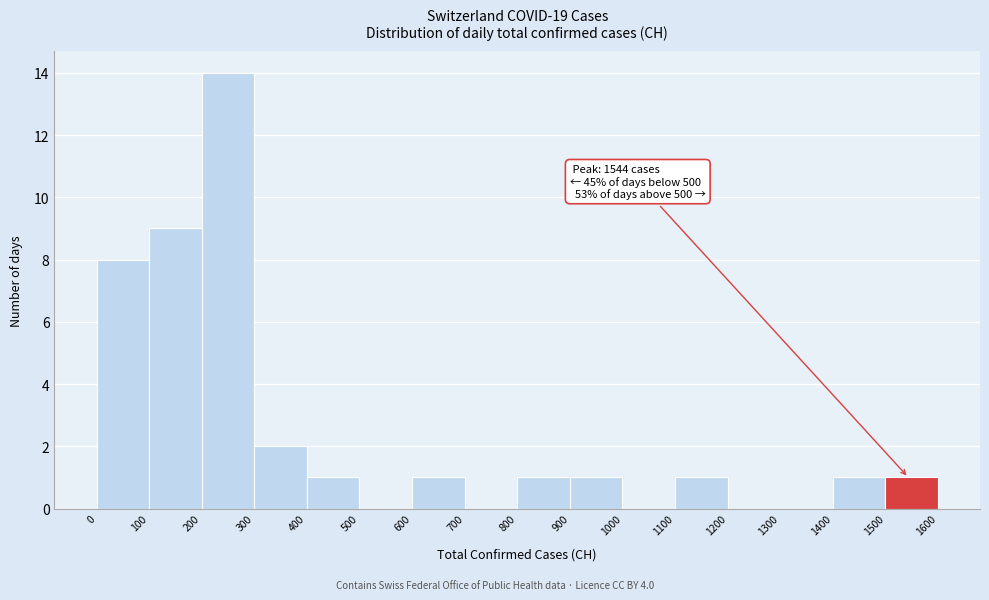

Which range on the x-axis has the tallest bar?

200 to 300